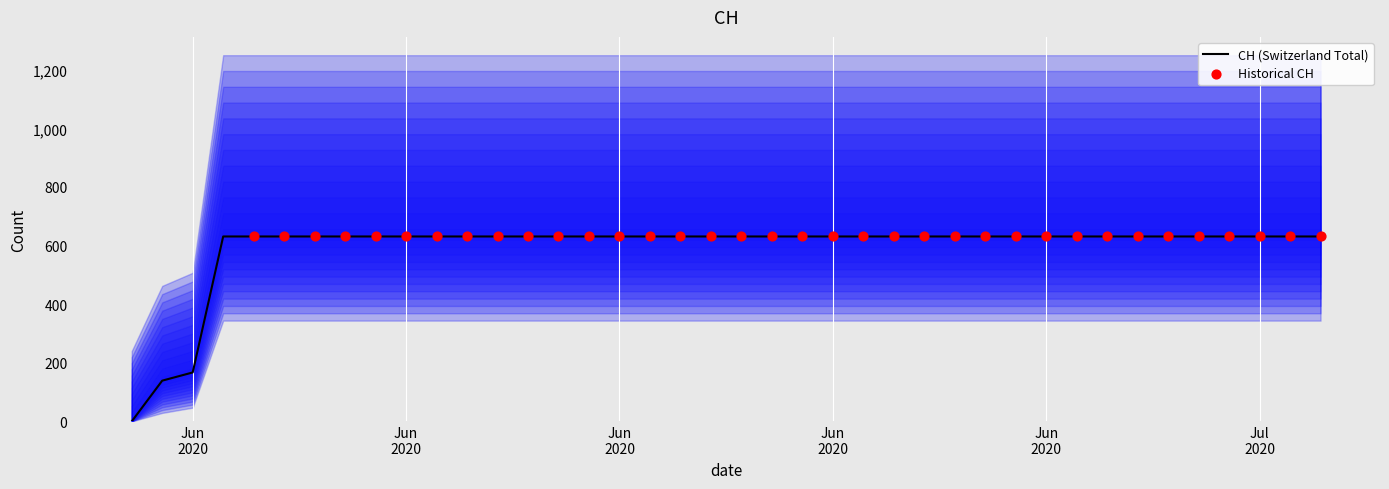

Between 2020-06-28 and 2020-06-02, which is larger?

2020-06-28